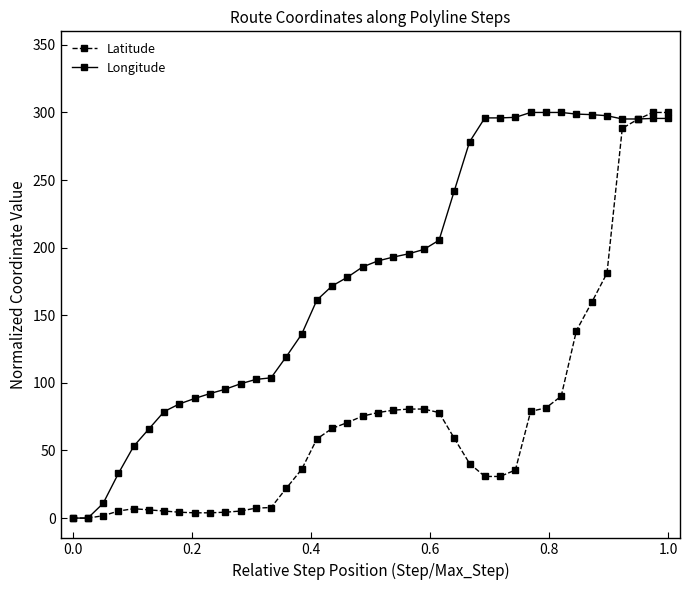

At how many categories does at least one series exceed 211?

15